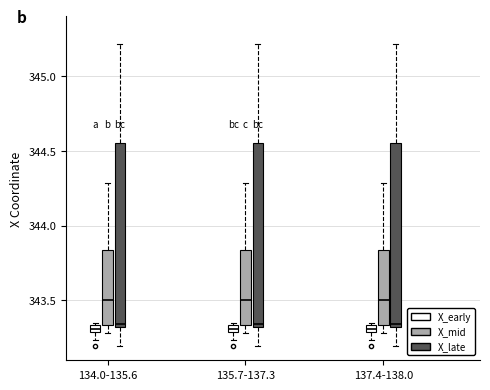

Where is the lower edge of the box for 135.7-137.3 (X_mid) on the y-axis? The values are not printed on the chart, so give them approximately, as read against the axis.

343.35